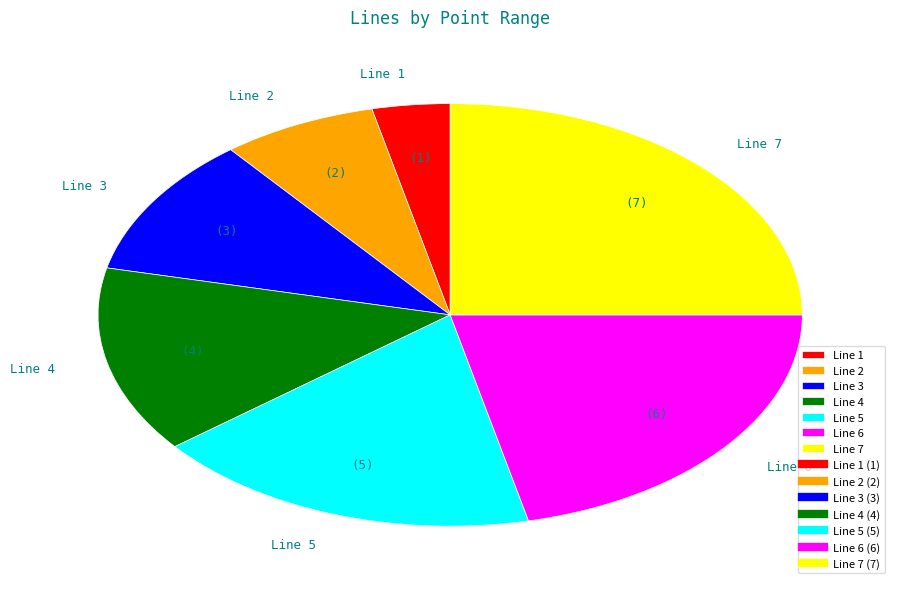

Is the sum of Line 3 and Line 6 greater than half?

No